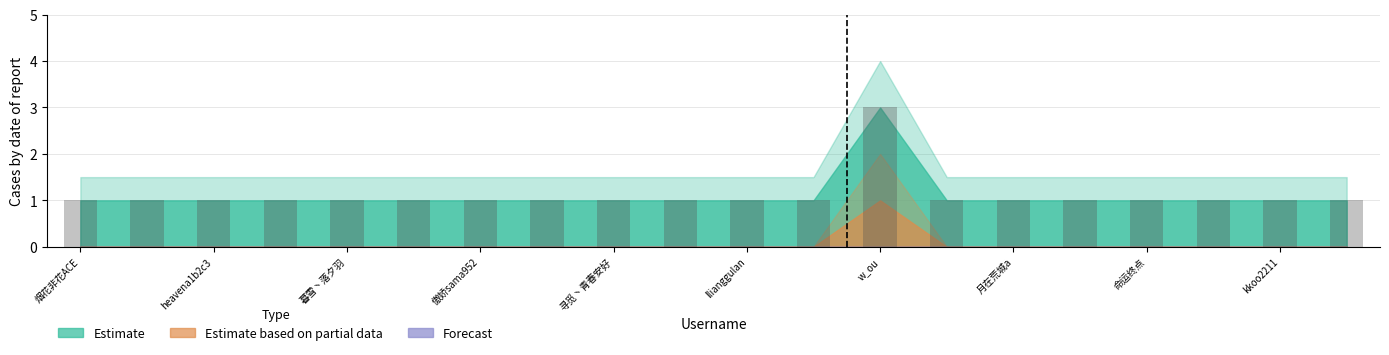

What is the sum of all values?

22